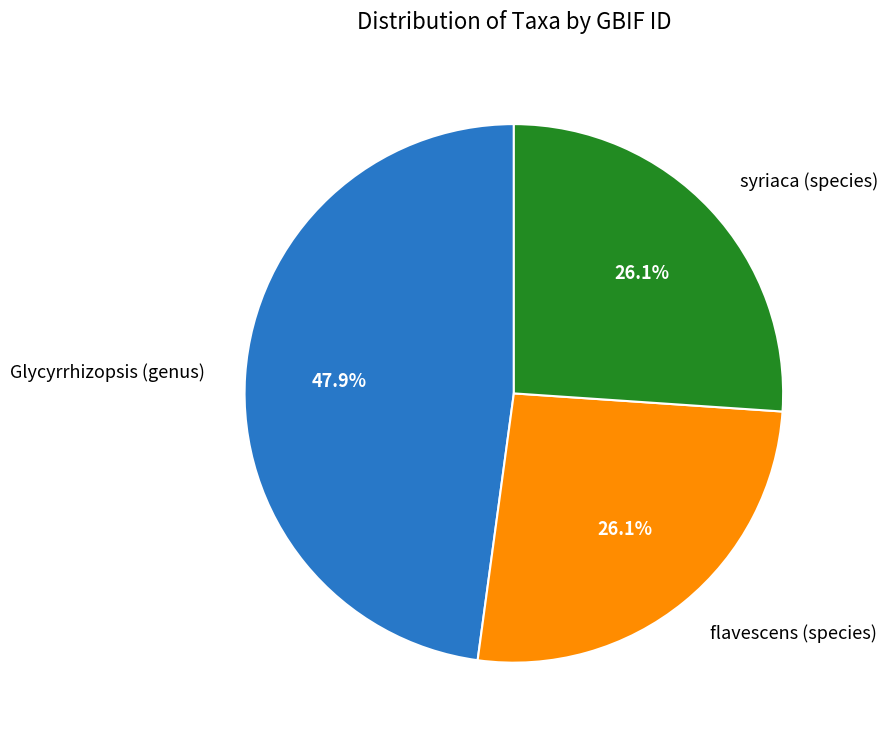

Does any single category account for the majority?

No